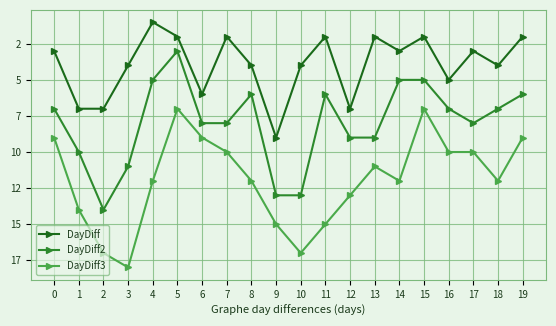

Does the chart have visible grid lines?

Yes